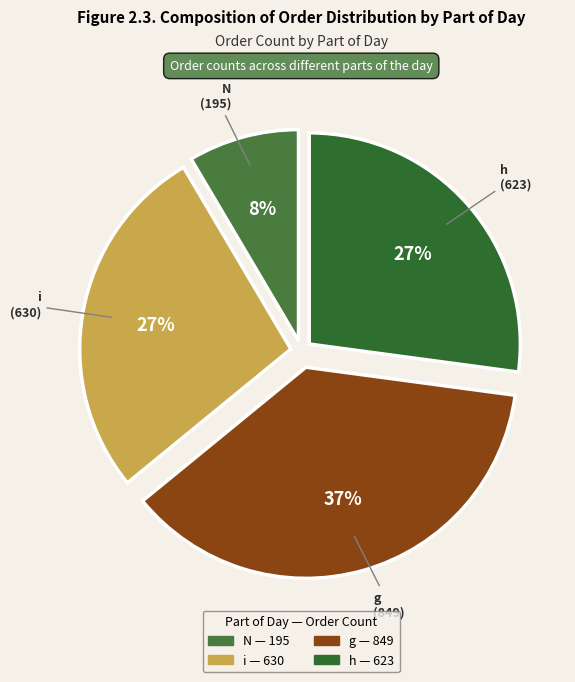

Approximately how many times larger is the value at h compared to g?

0.7